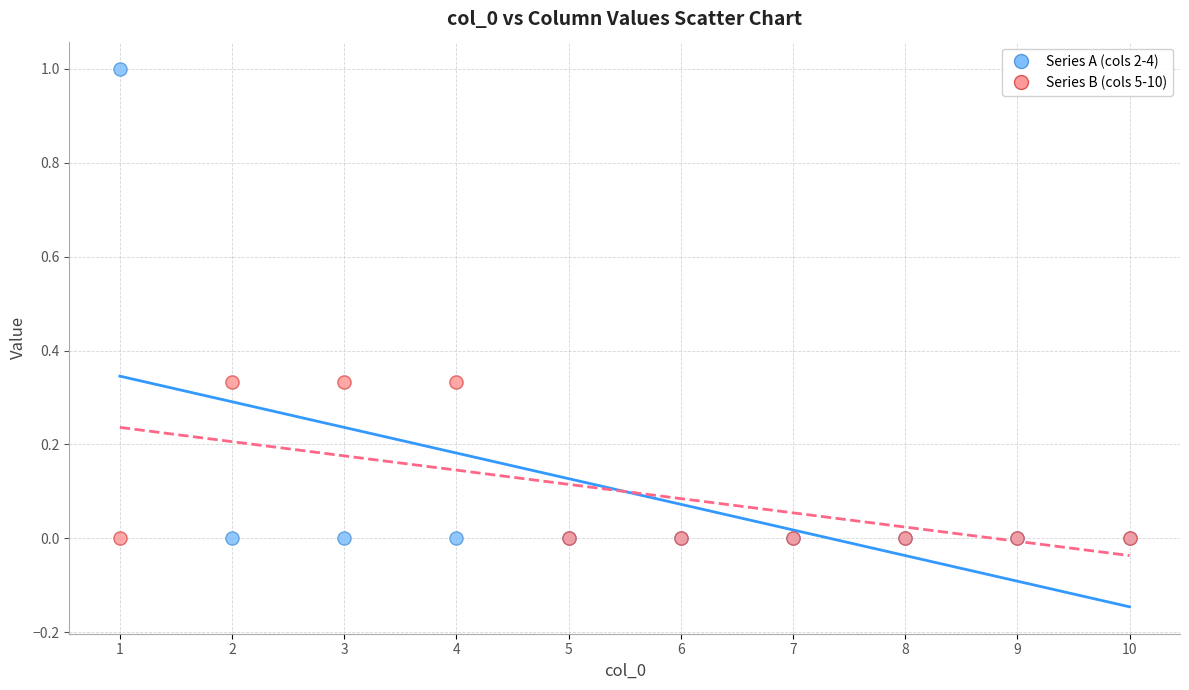

Which series has the largest Y range (max minus min)?

Series A (cols 2-4)